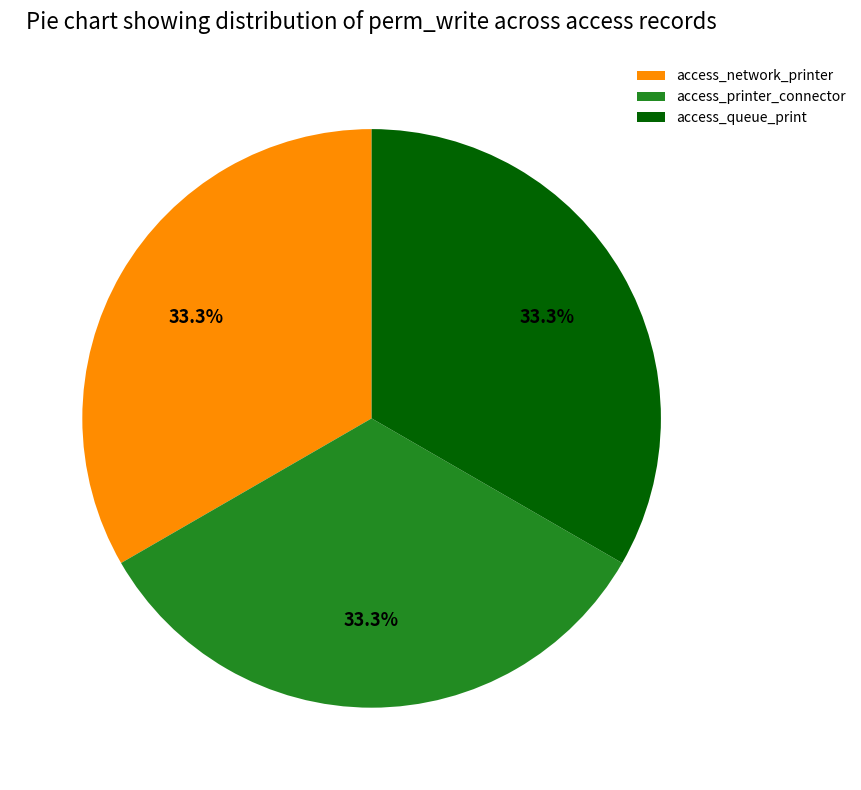

Is there any slice that represents more than half of the pie?

No